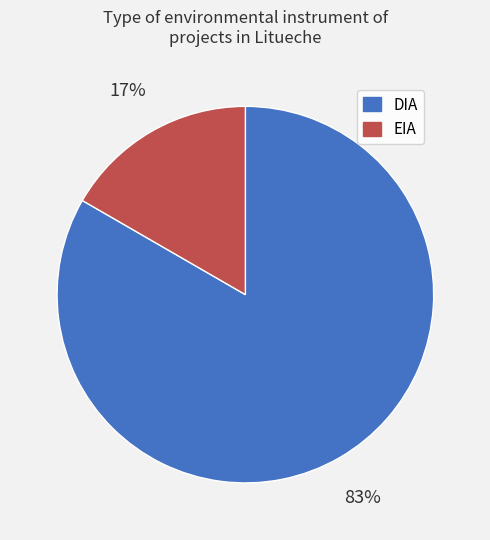

Between EIA and DIA, which is larger?

DIA